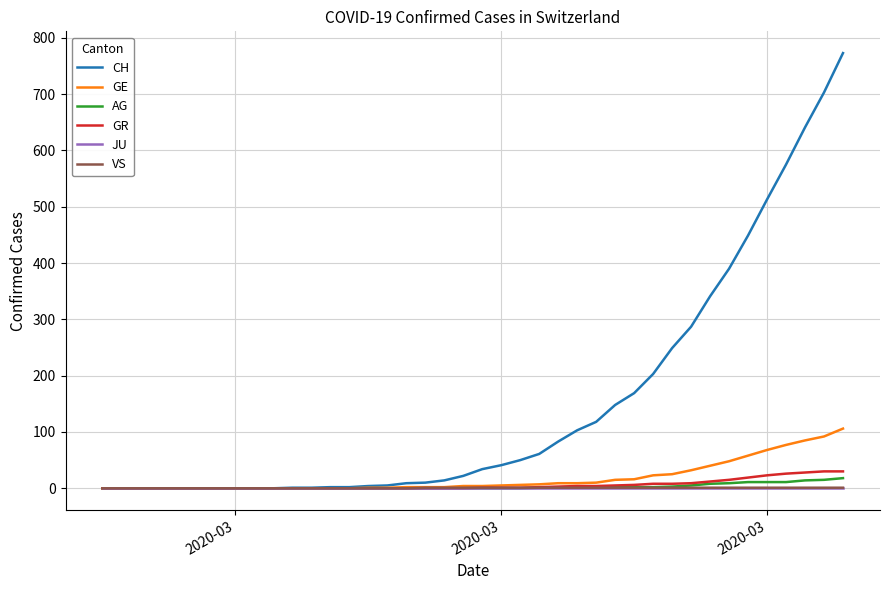

Which series has the largest total across all categories?

CH